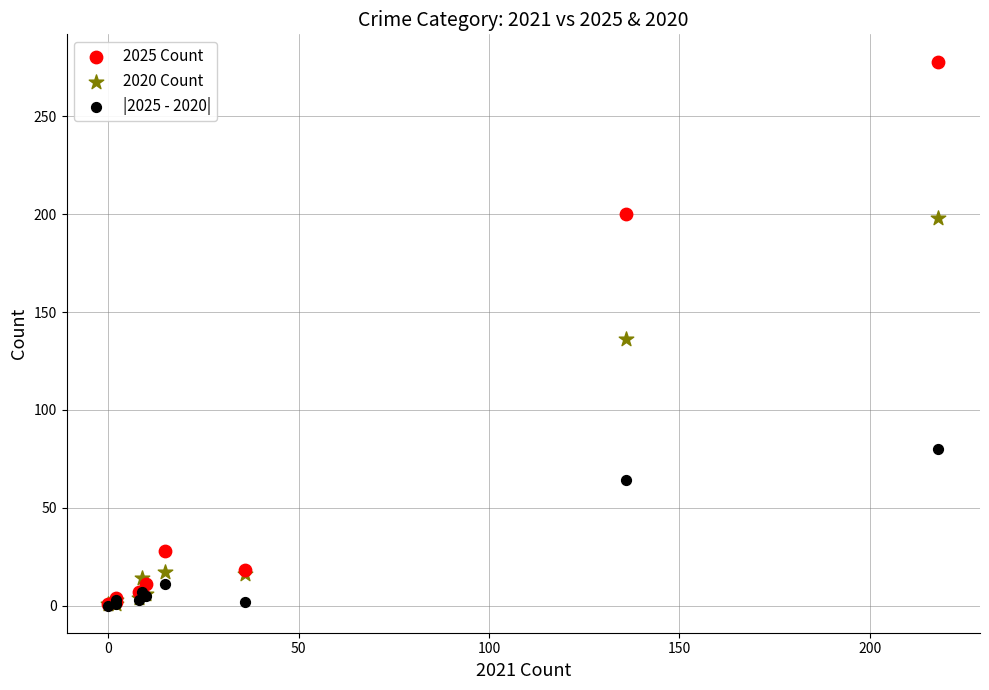

In the 2020 Count series, what Y value is closest to 99?

136